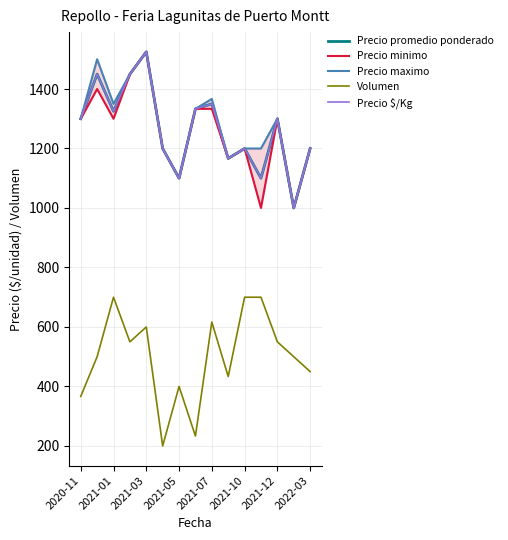

Which series changed the most between 2021-01 and 2021-03?

Precio minimo